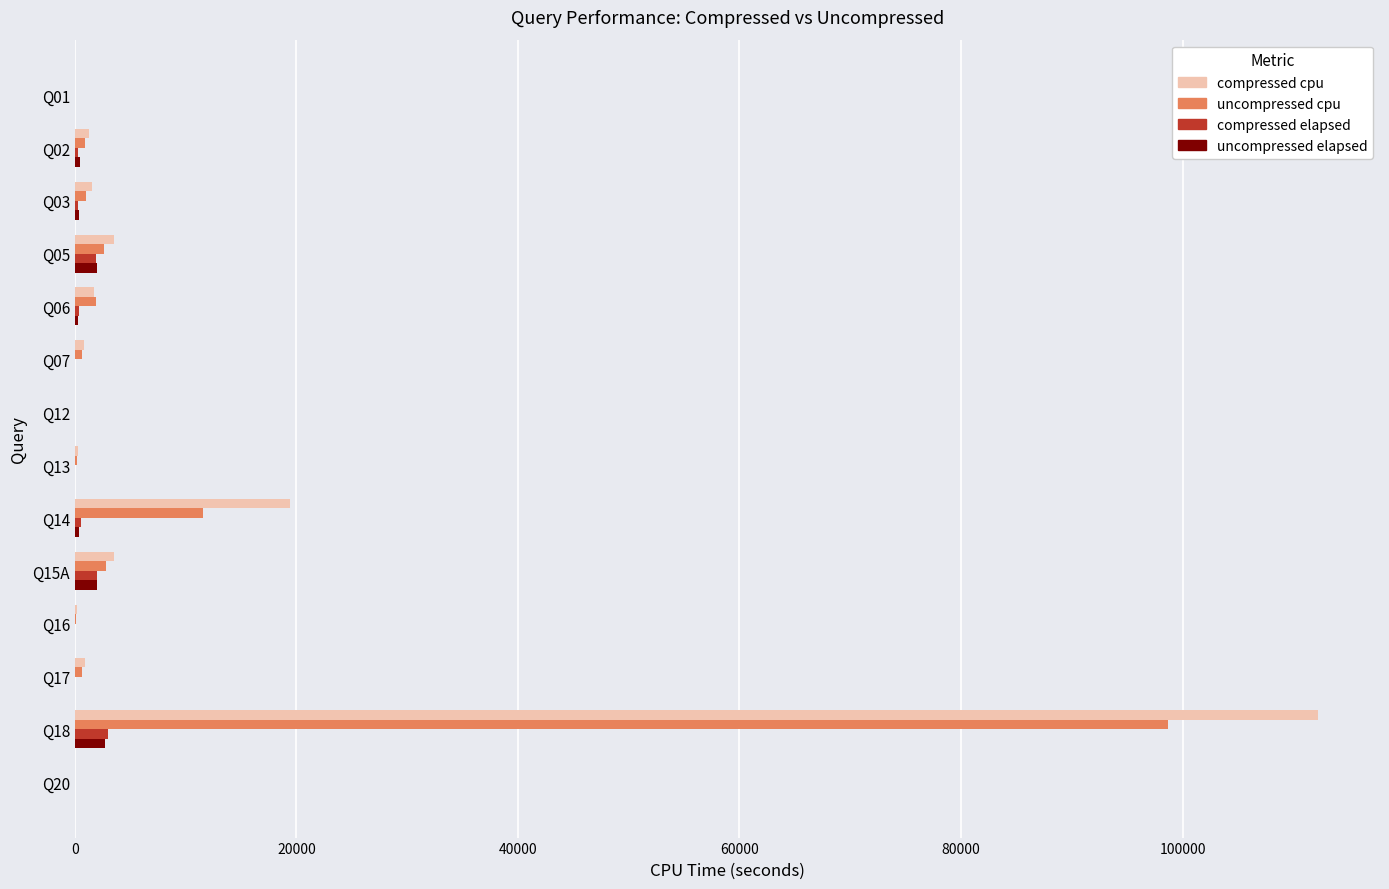

Between Q05 and Q14, which series saw the biggest shift?

compressed cpu